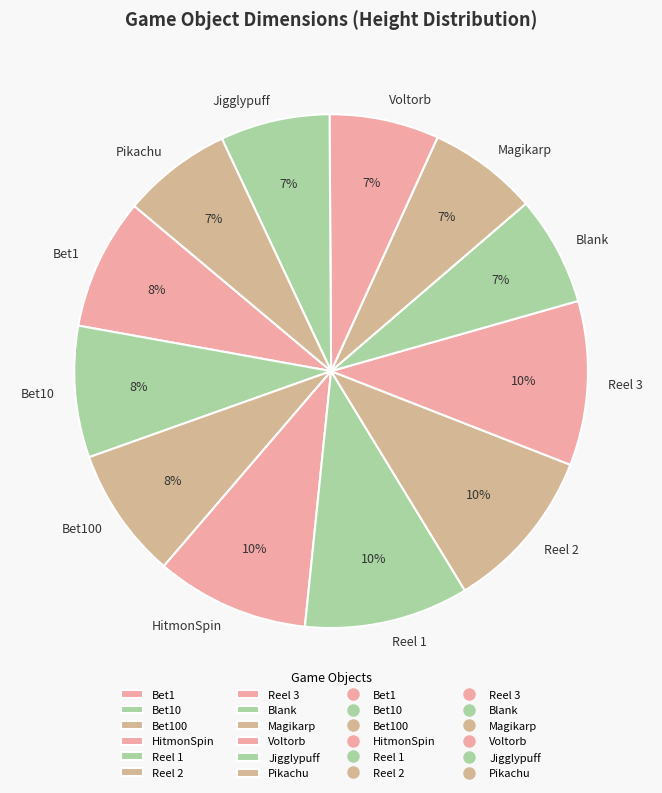

To the nearest percent, what portion does Bet1 represent?

8%